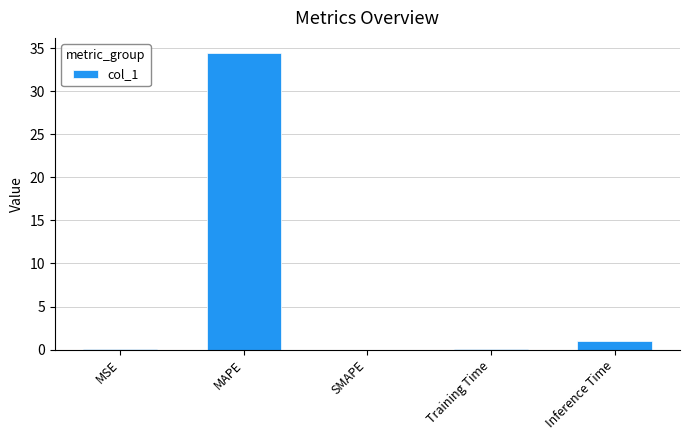

What is the maximum value shown in the chart?

34.5